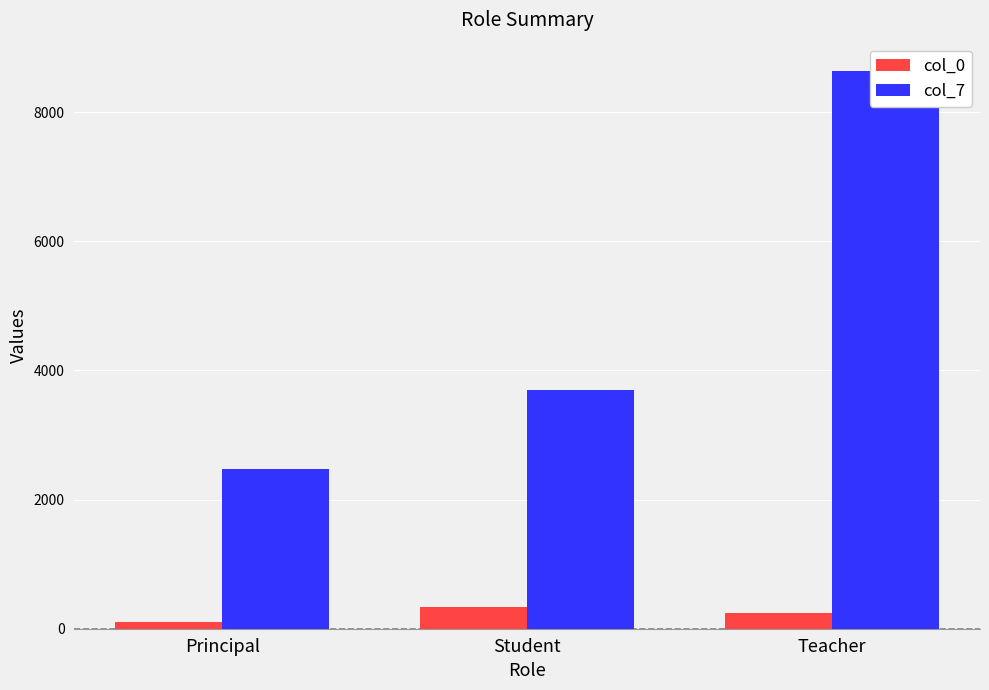

What is the maximum value shown in the chart?

8642